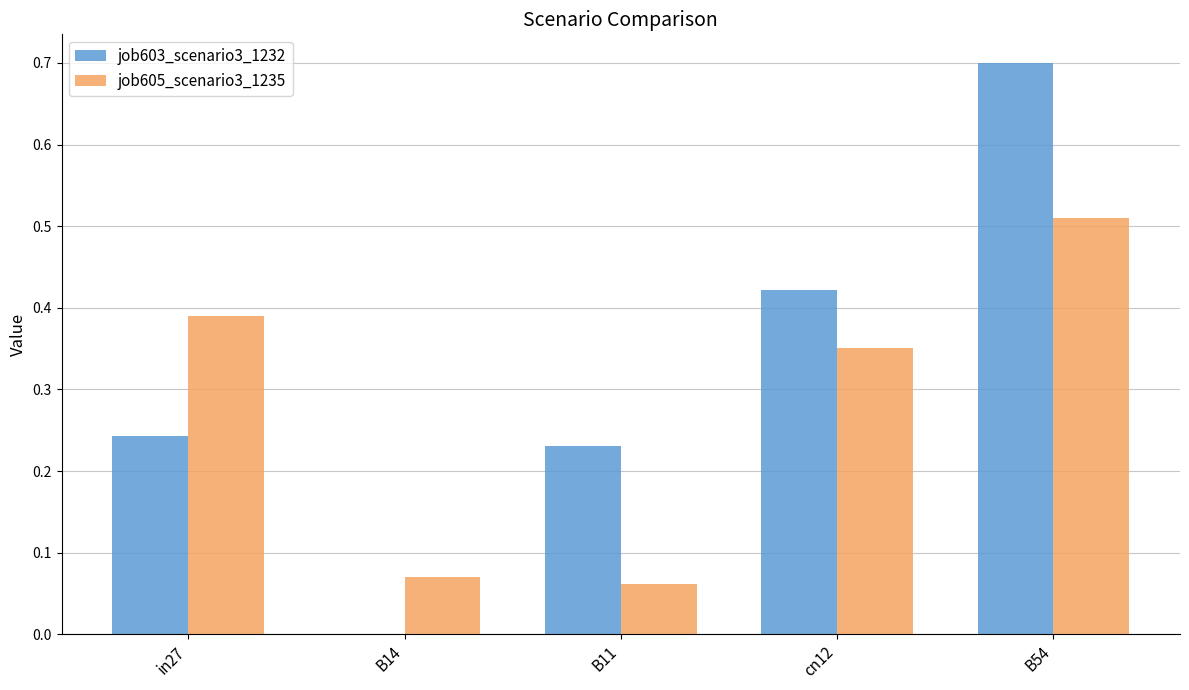

What are all the series names shown in the legend?

job603_scenario3_1232, job605_scenario3_1235